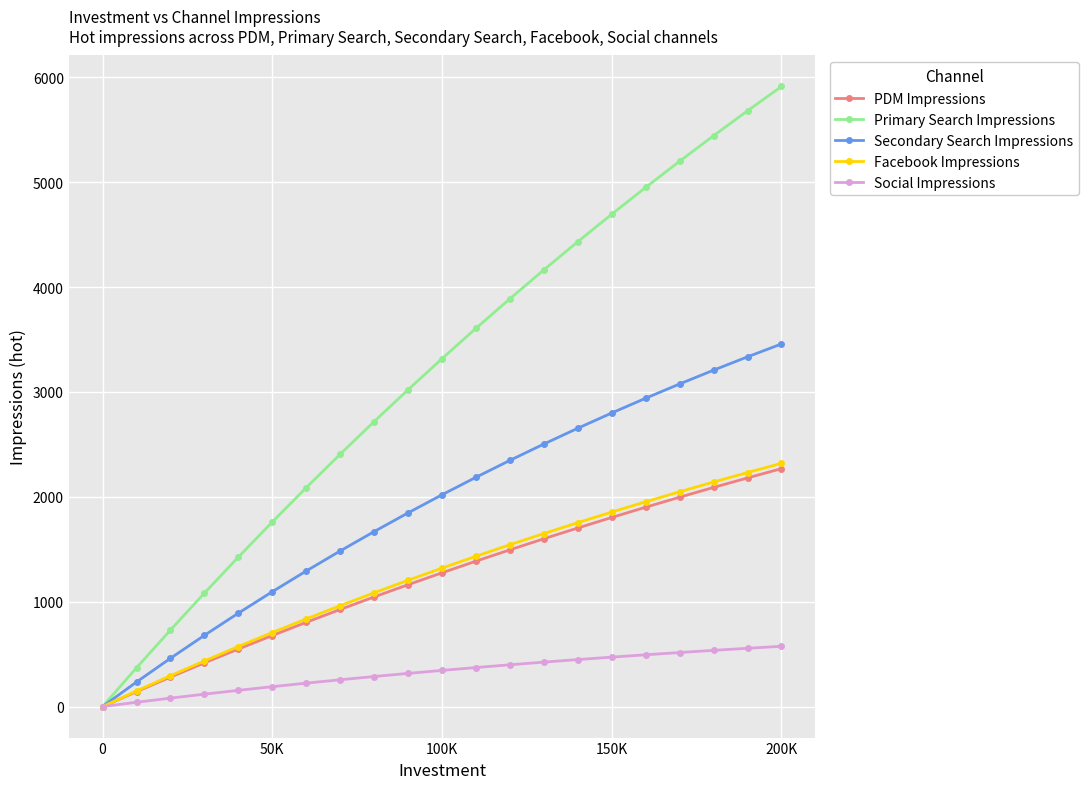

How many data points in Social Impressions are above 344?

11